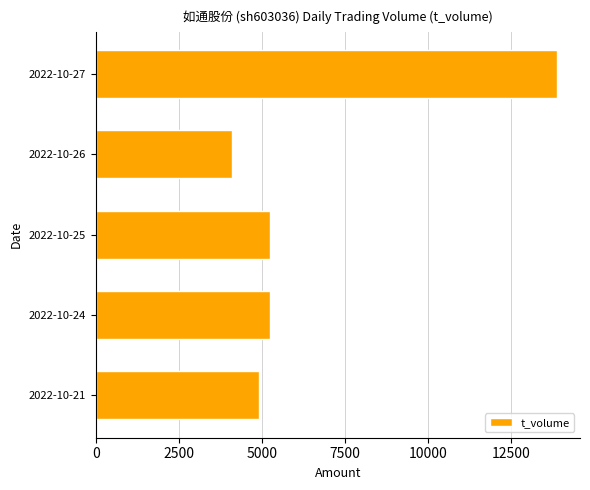

What is the smallest value displayed?

4118